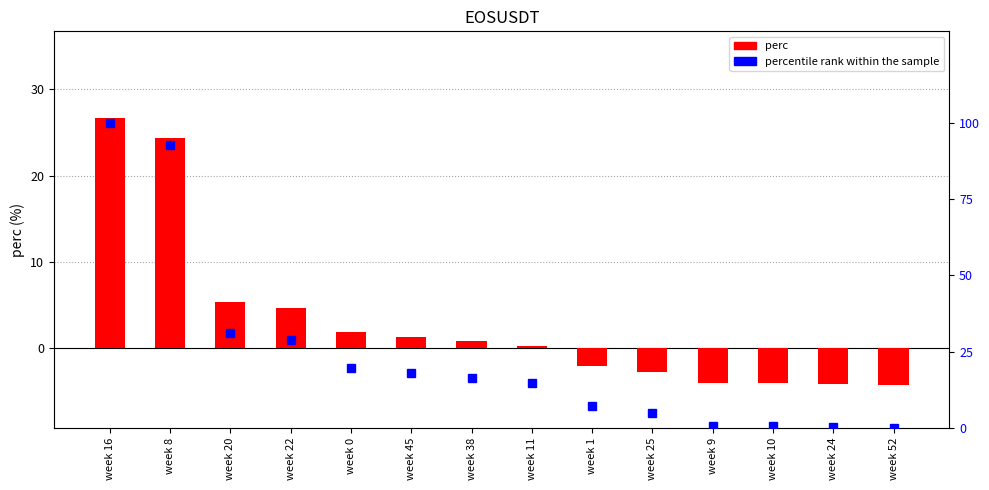

List the series in order of their peak value, highest first.

percentile rank within the sample, perc